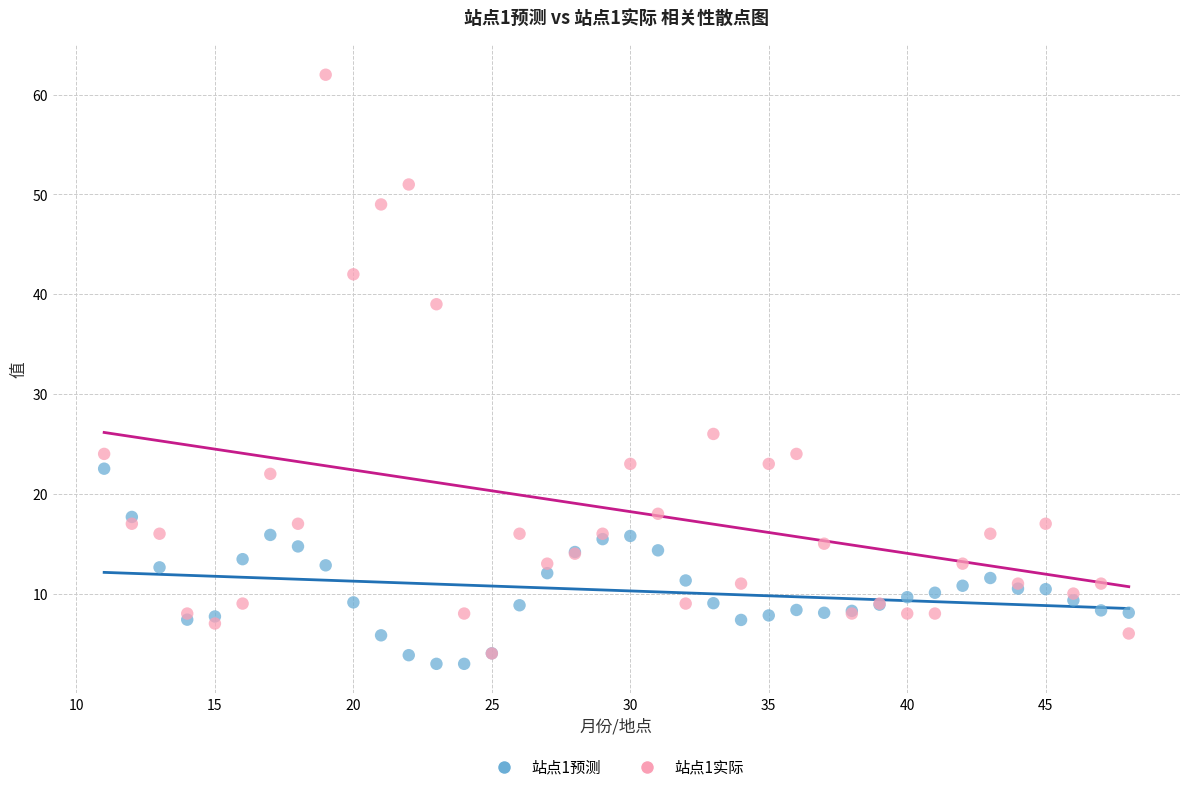

Across all series, what Y value is closest to 32?

26.0